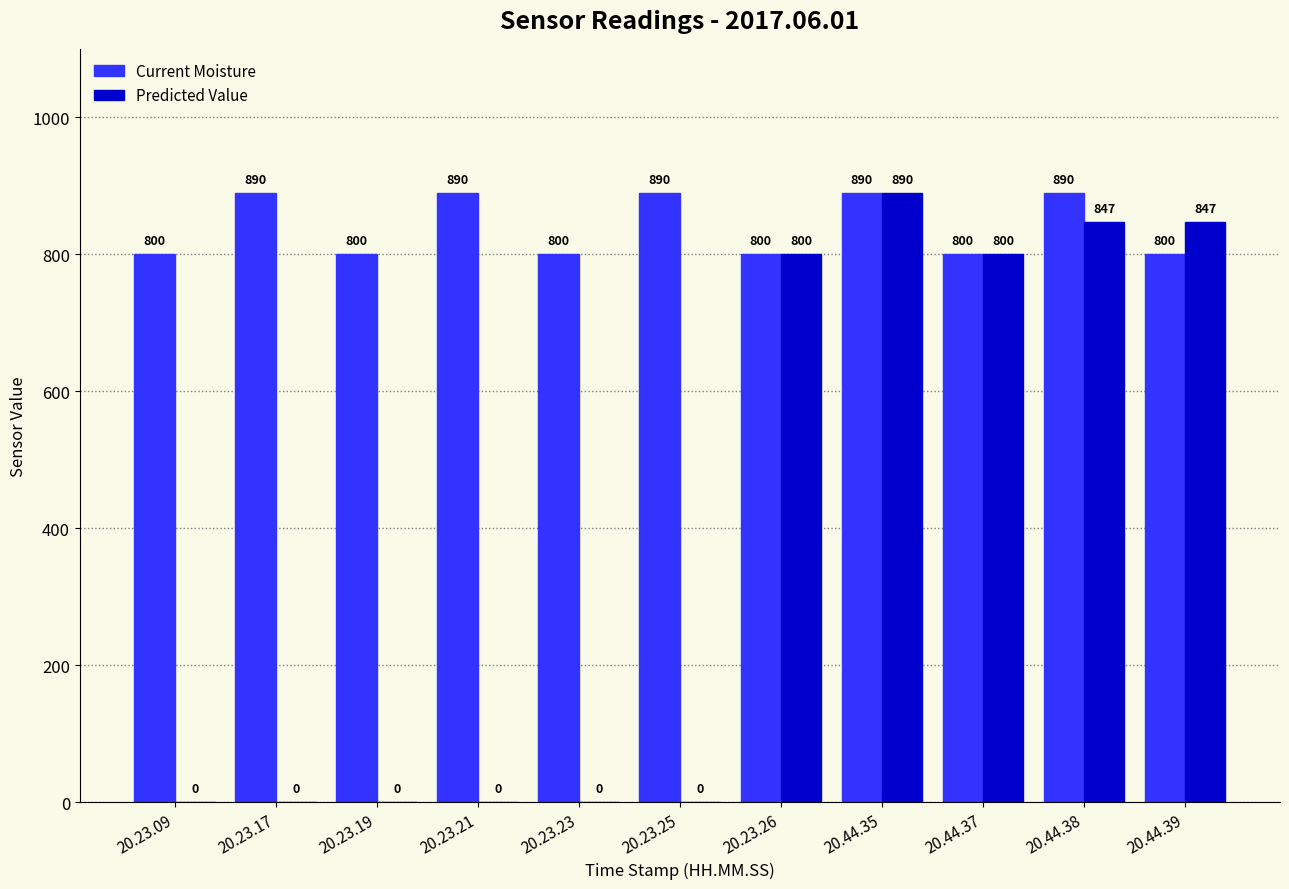

What is the difference between the Current Moisture values at 20.44.35 and 20.44.39?

90.0